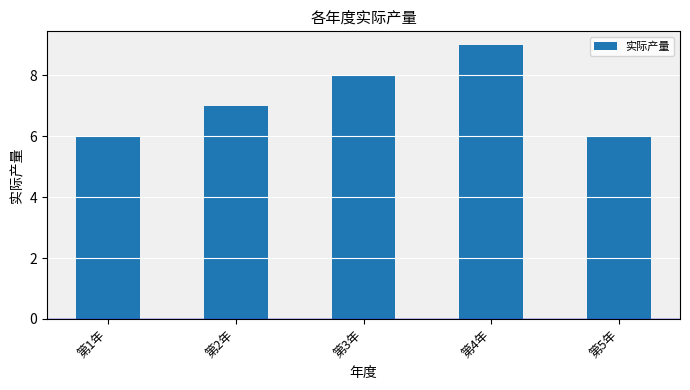

What is the difference between the values at 第5年 and 第2年?

1